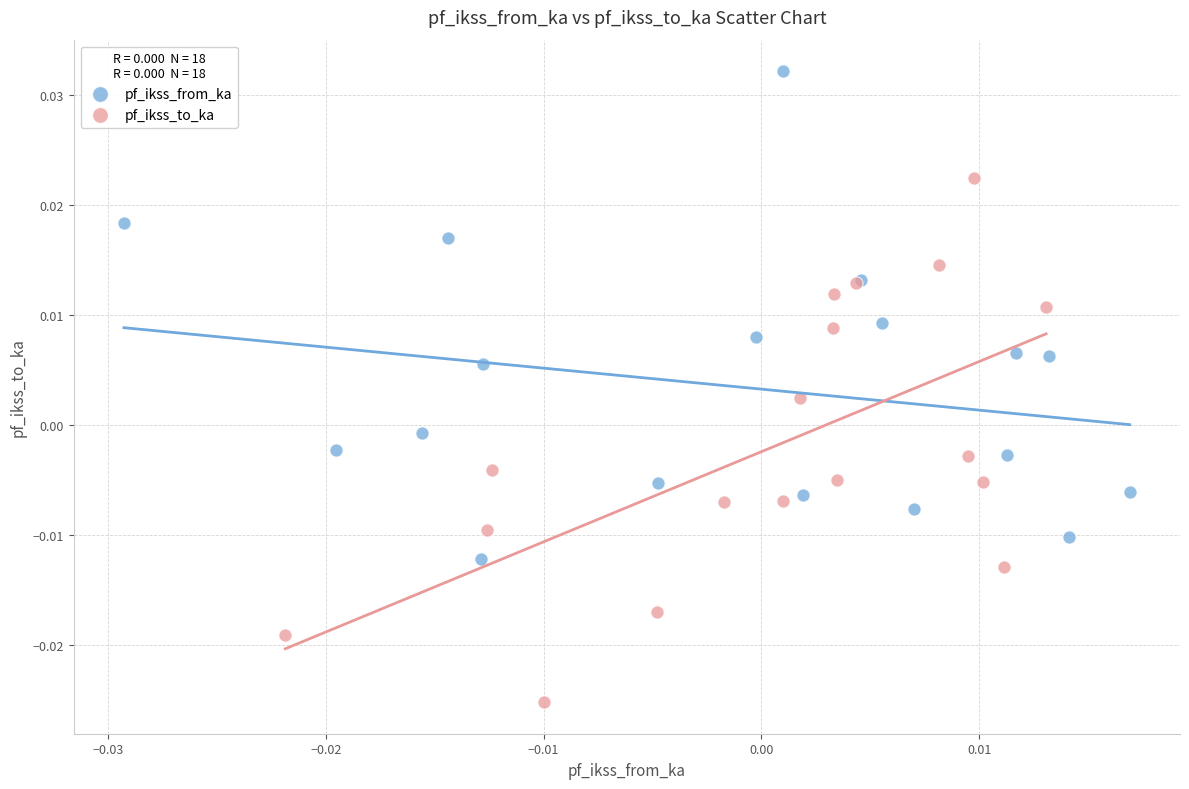

Which series has the largest Y range (max minus min)?

pf_ikss_to_ka